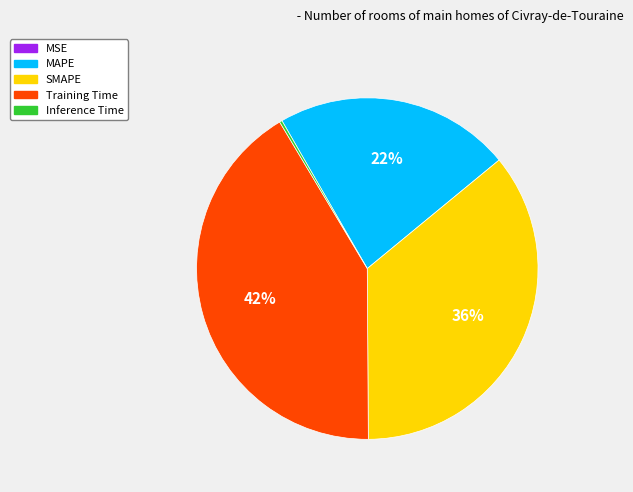

To the nearest percent, what is the combined percentage of MAPE and Training Time?

64%